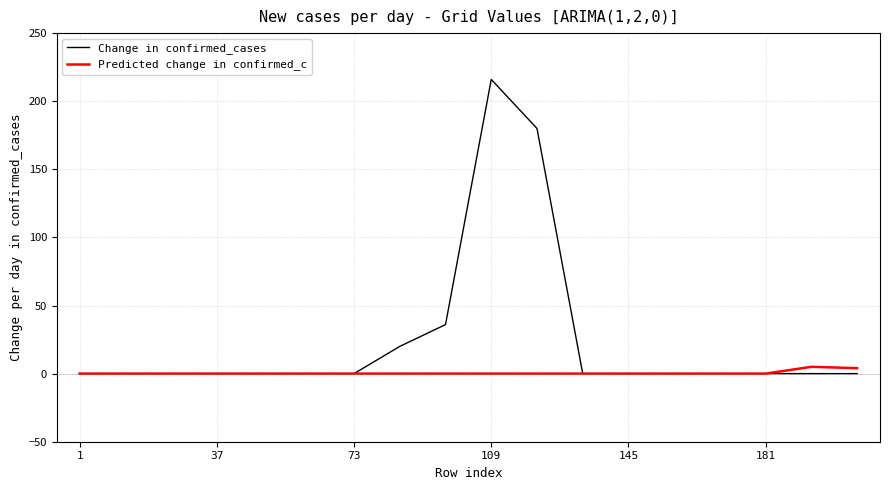

List the series in order of their overall mean, highest first.

Change in confirmed_cases, Predicted change in confirmed_c